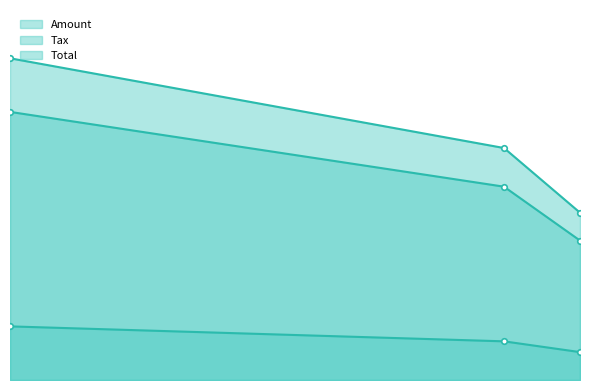

What is the total value across all series at 2017-11-05?

542887.6